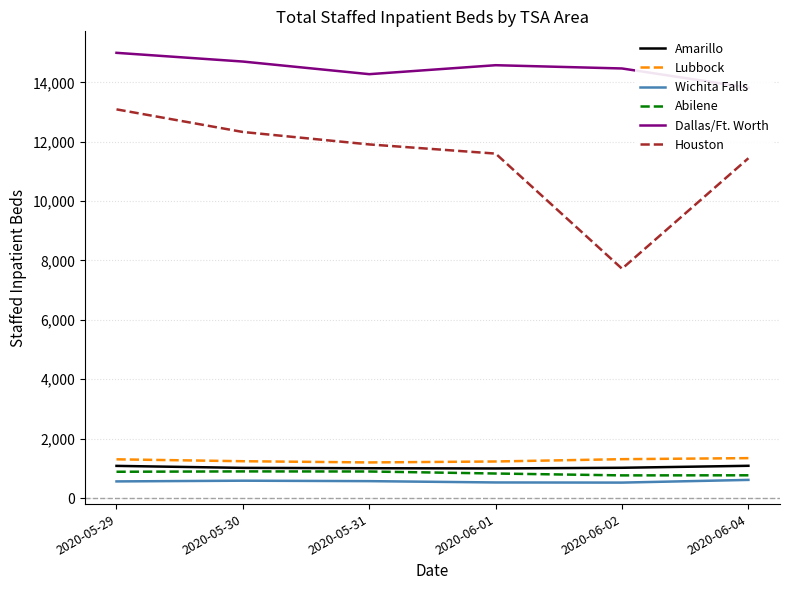

True or false: Amarillo has a value of 1086 at 2020-06-04.

True